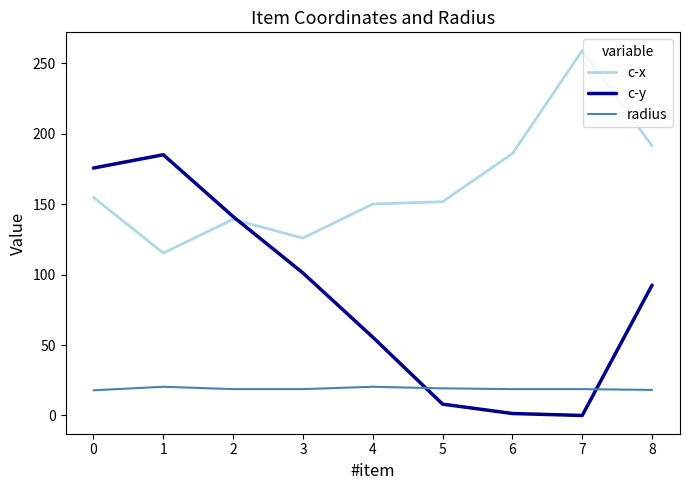

Which label corresponds to the largest value in the chart?

7